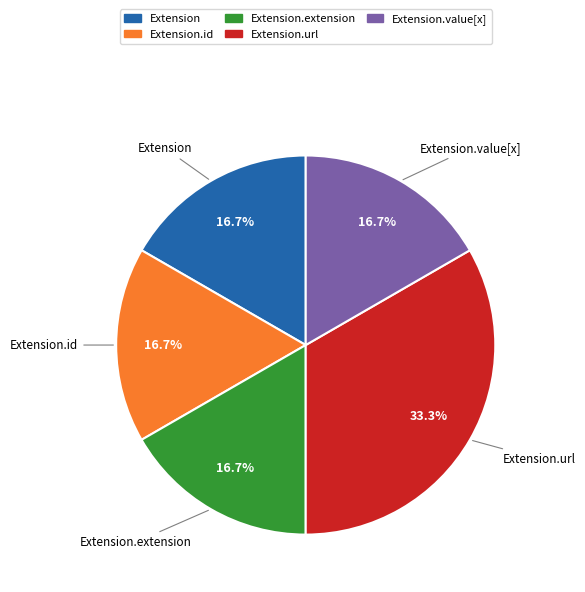

Is there a majority slice in this chart?

No